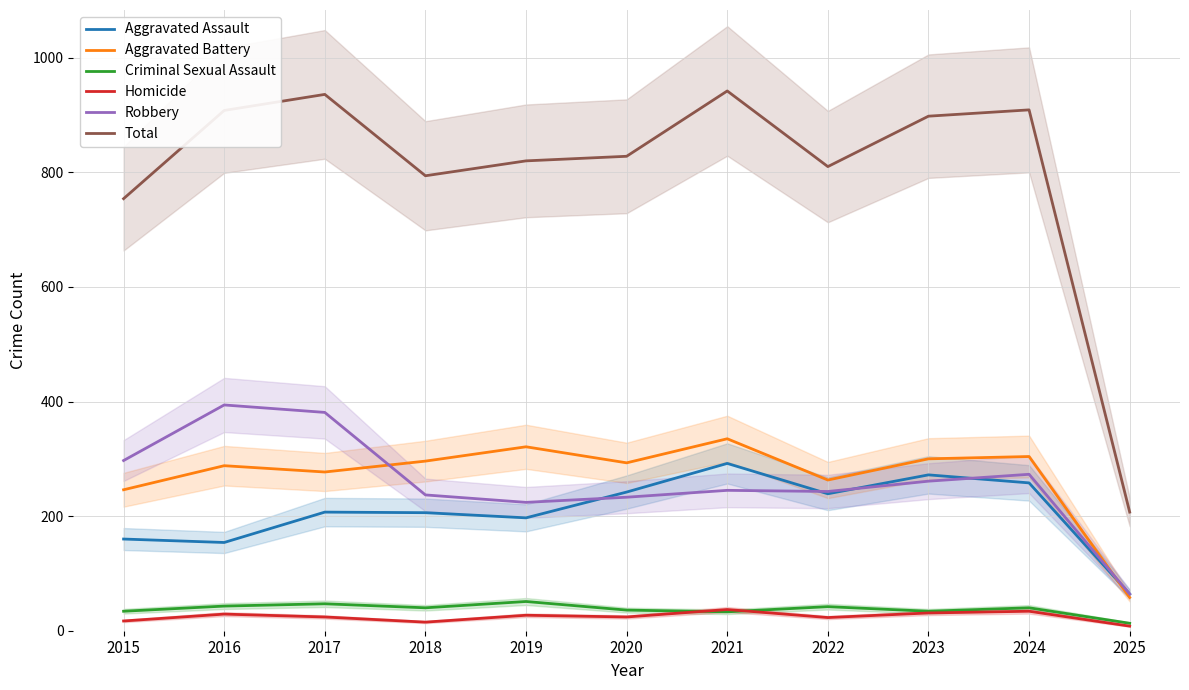

At which category is the sum across all series the highest?

2021